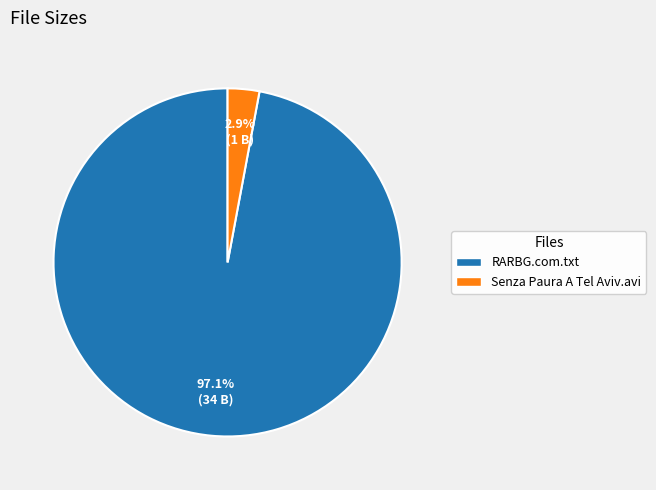

What is the smallest slice in the pie chart?

Senza Paura A Tel Aviv.avi